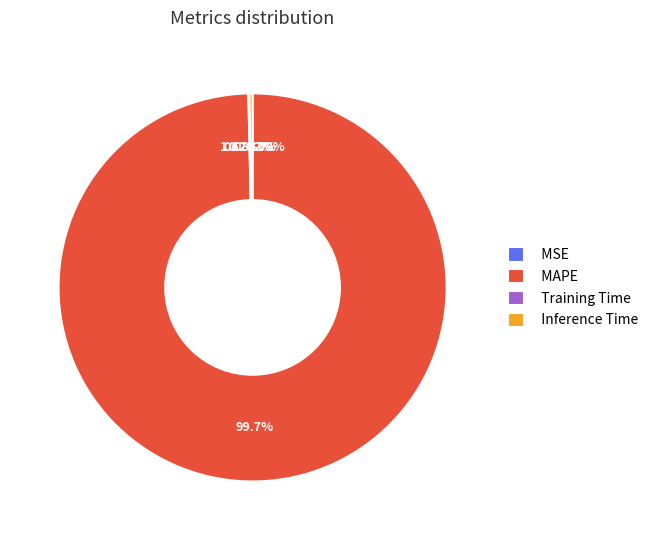

True or false: MSE accounts for 0% of the total.

True